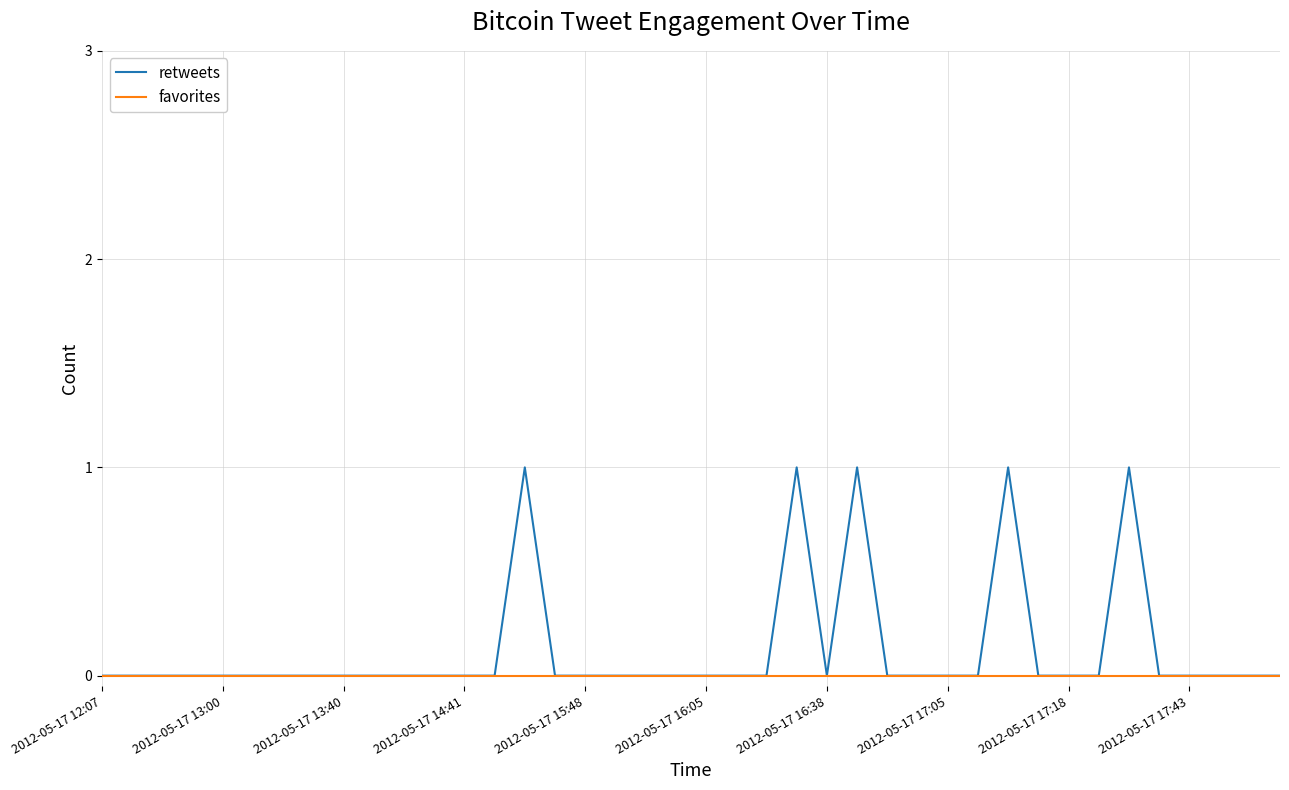

How many lines are shown in the chart?

2